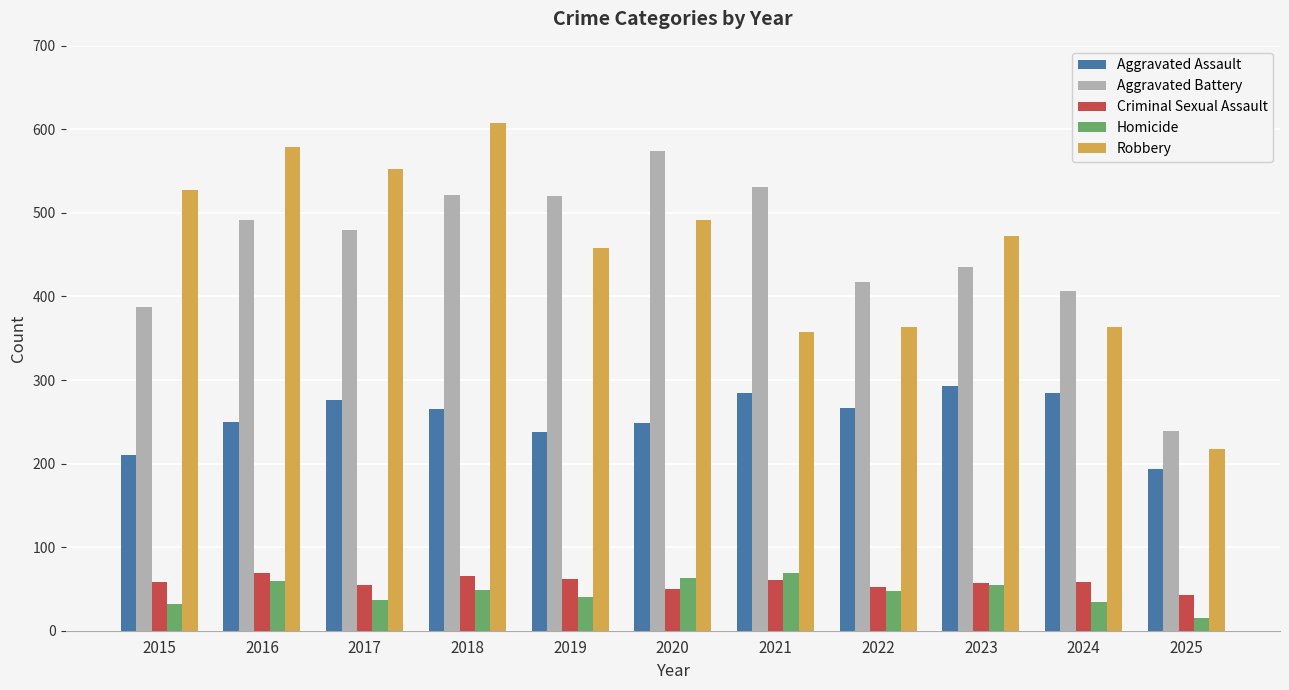

How many series are shown in this chart?

5